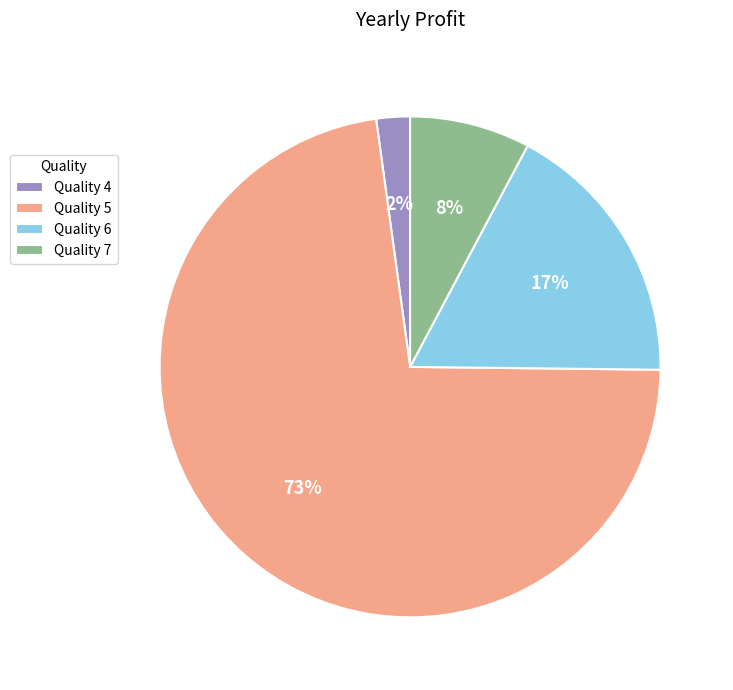

What is the largest slice in the pie chart?

Quality 5